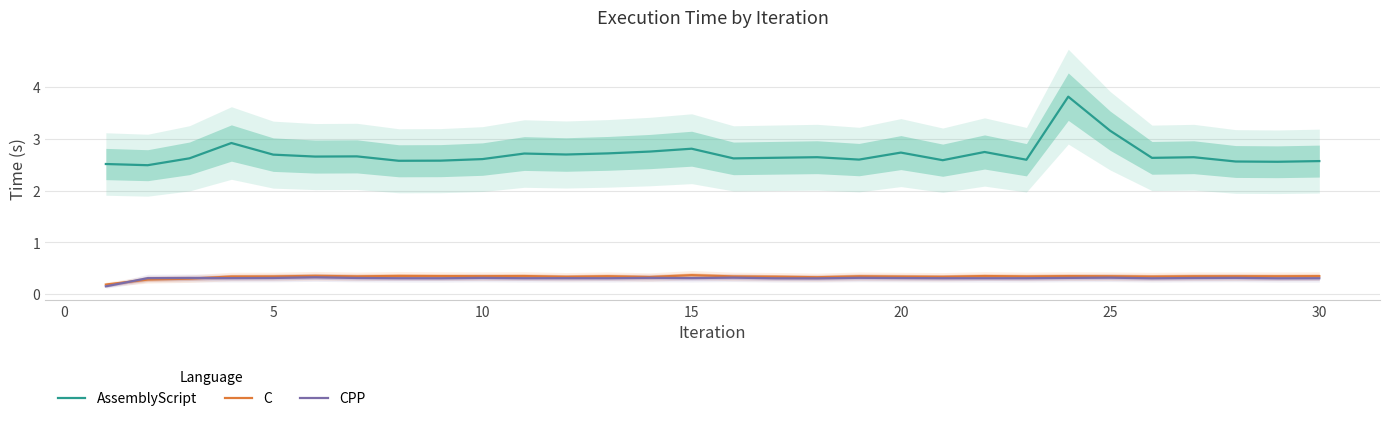

What is the highest value of the AssemblyScript series?

3.8